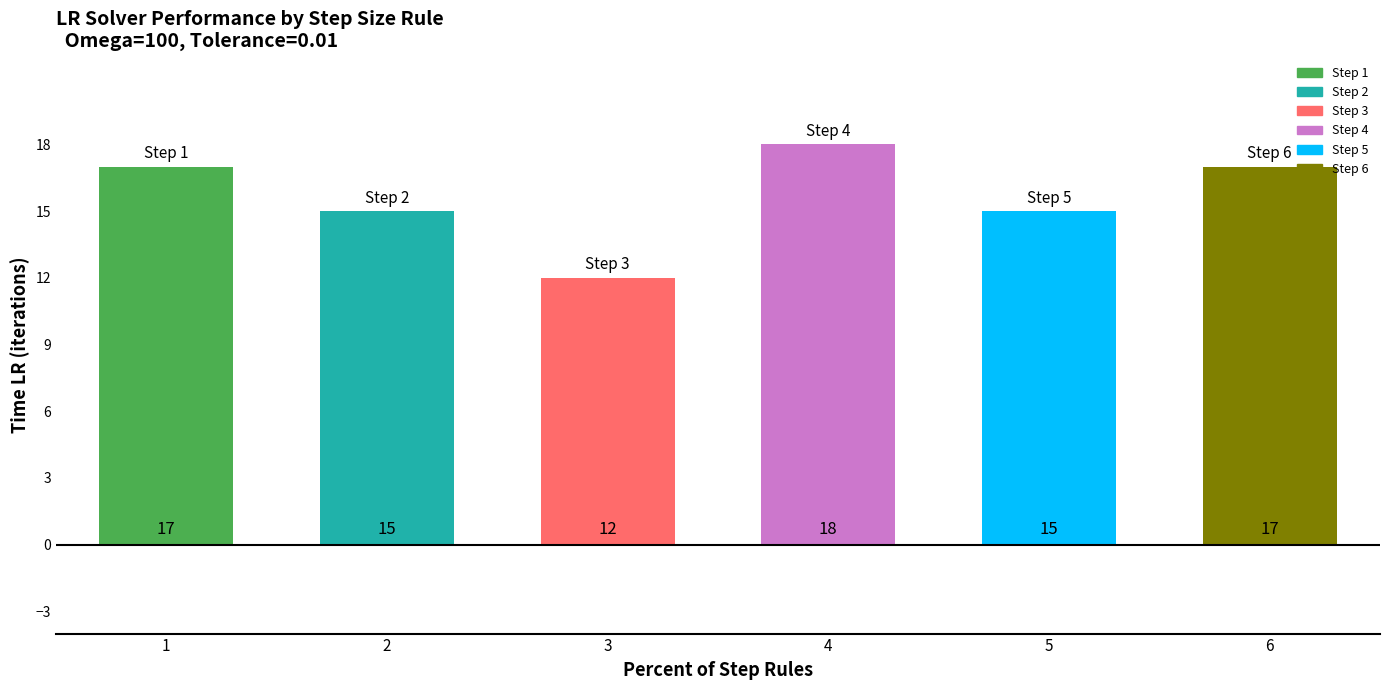

What is the change in value from 1 to 4?

+1